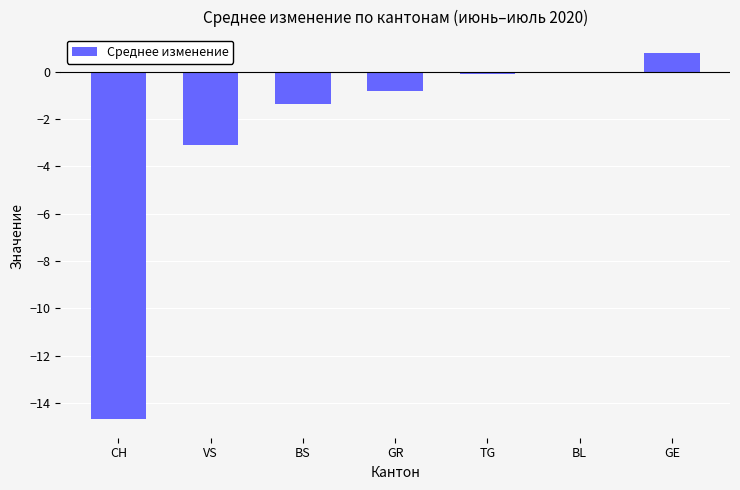

What is the approximate value at CH?

-14.7